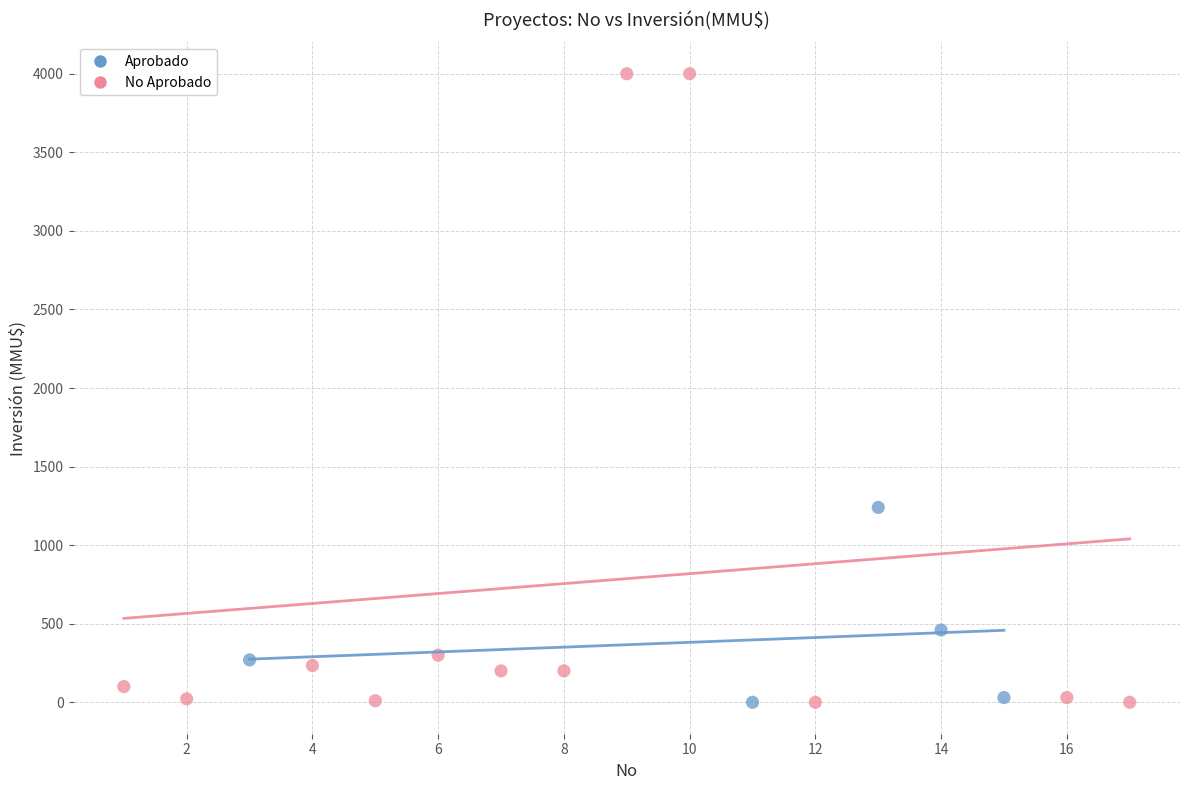

Which series has the largest Y range (max minus min)?

No Aprobado